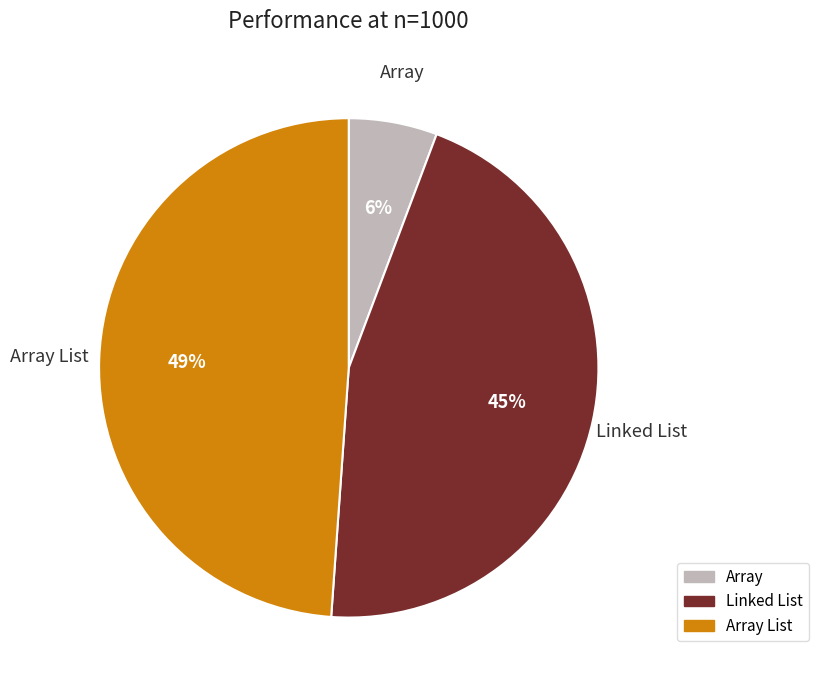

Which has a higher value, Array List or Array?

Array List